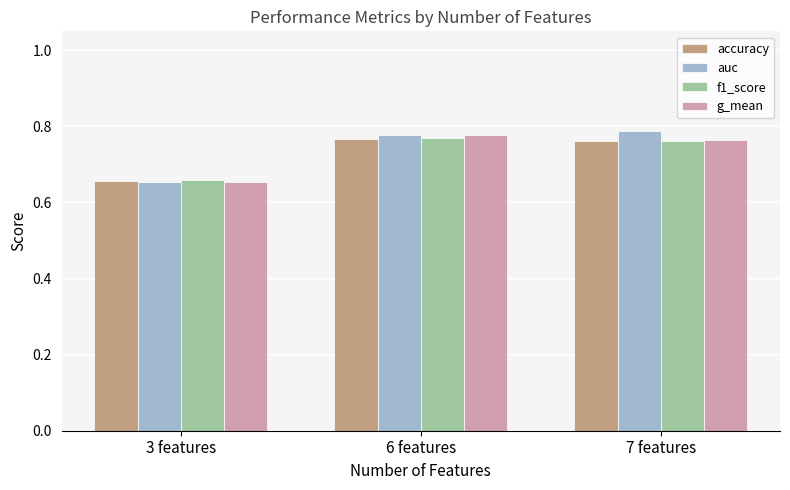

How many groups of bars are there?

3